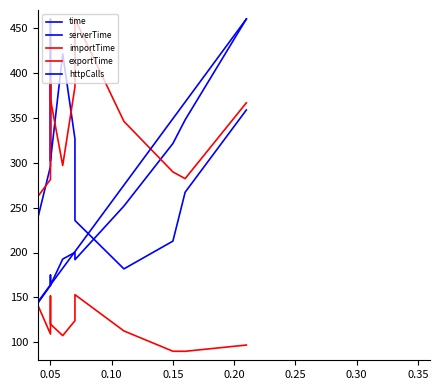

What is the label of the 21st point from the left?

0.15